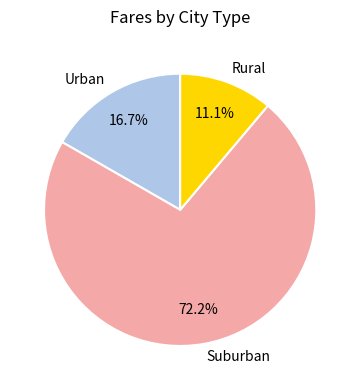

Rank the categories by value from lowest to highest.

Rural, Urban, Suburban